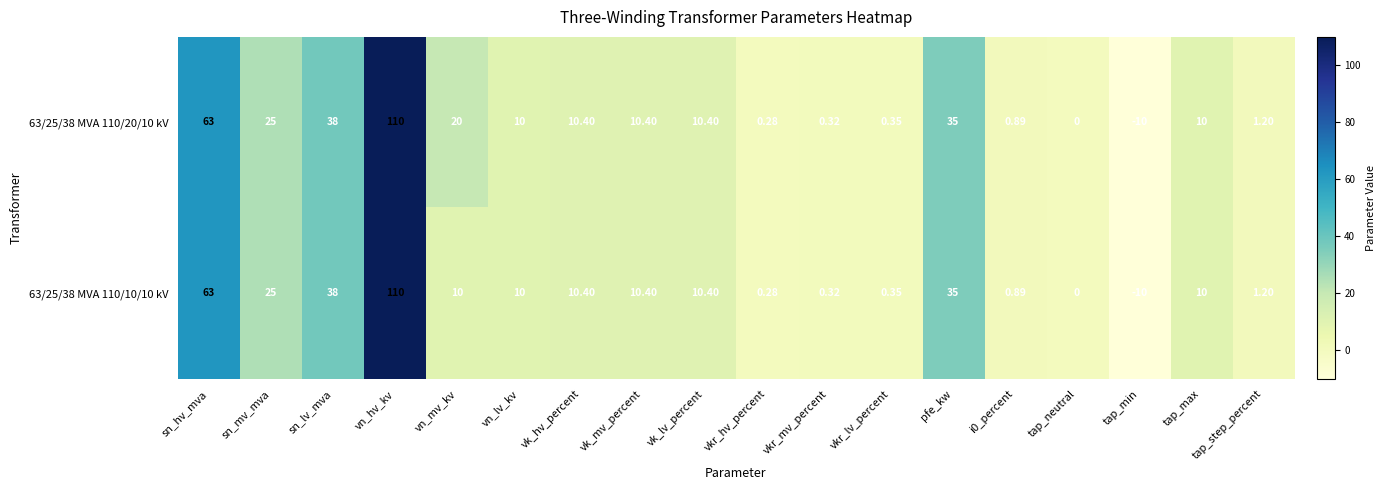

Where does the 63/25/38 MVA 110/20/10 kV series first go above 10?

sn_hv_mva